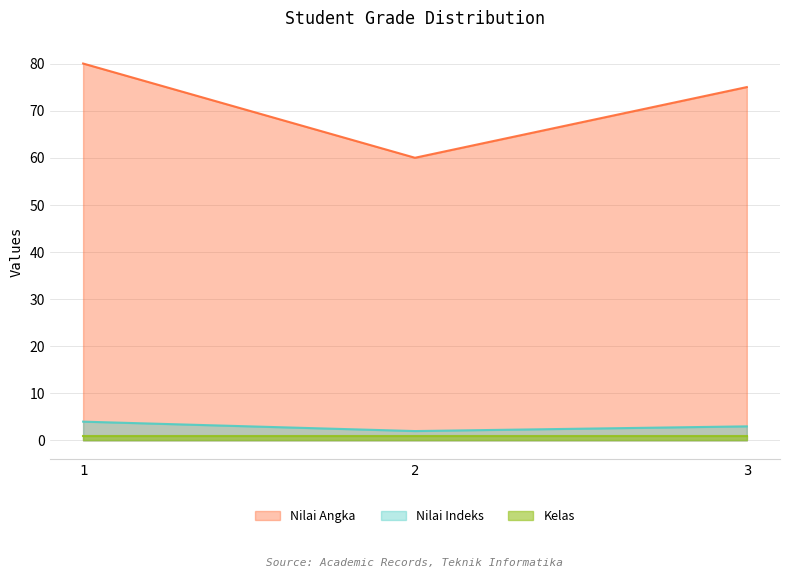

Does the chart display data point markers on the line(s)?

No